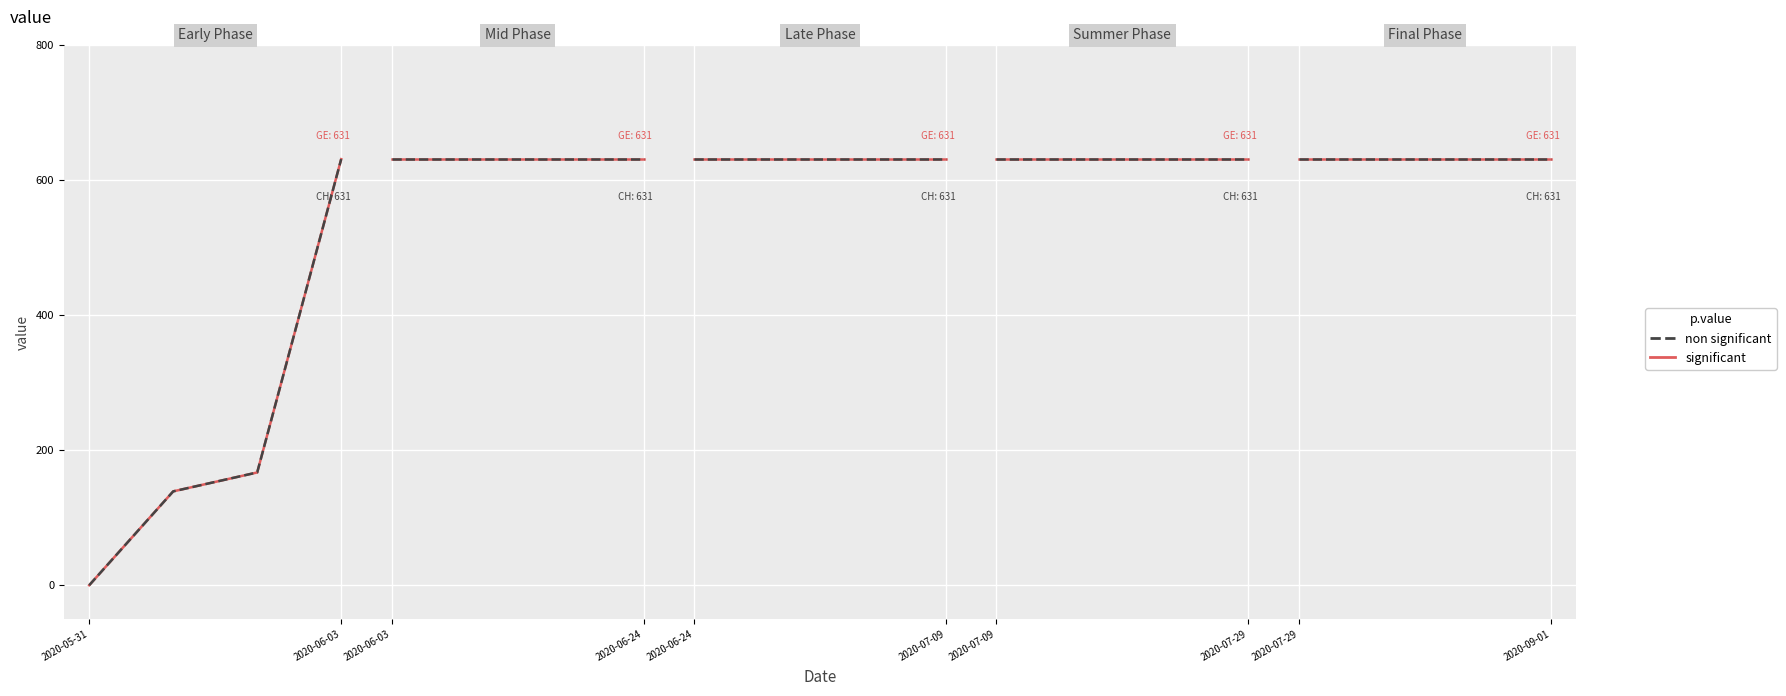

Which category has the lowest value across all series?

2020-05-31